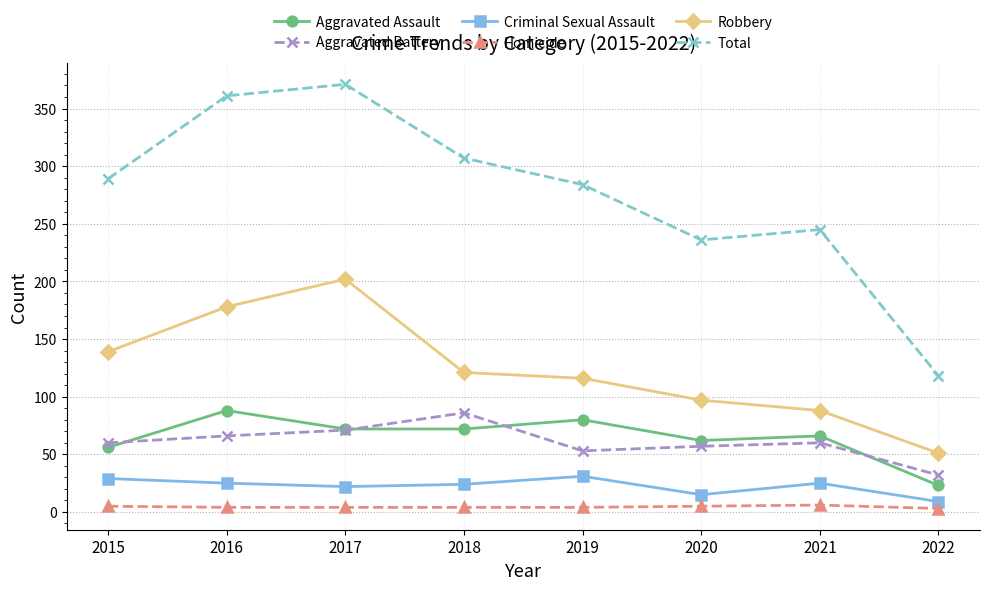

True or false: Aggravated Assault and Homicide cross at least once.

False